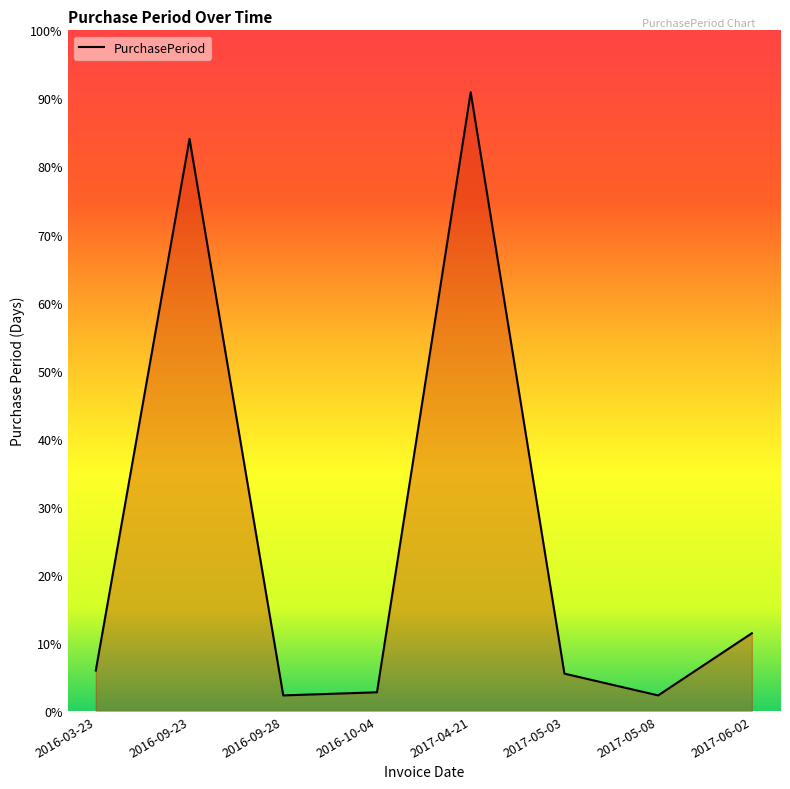

True or false: there are more than 1 points higher than both neighbors.

True